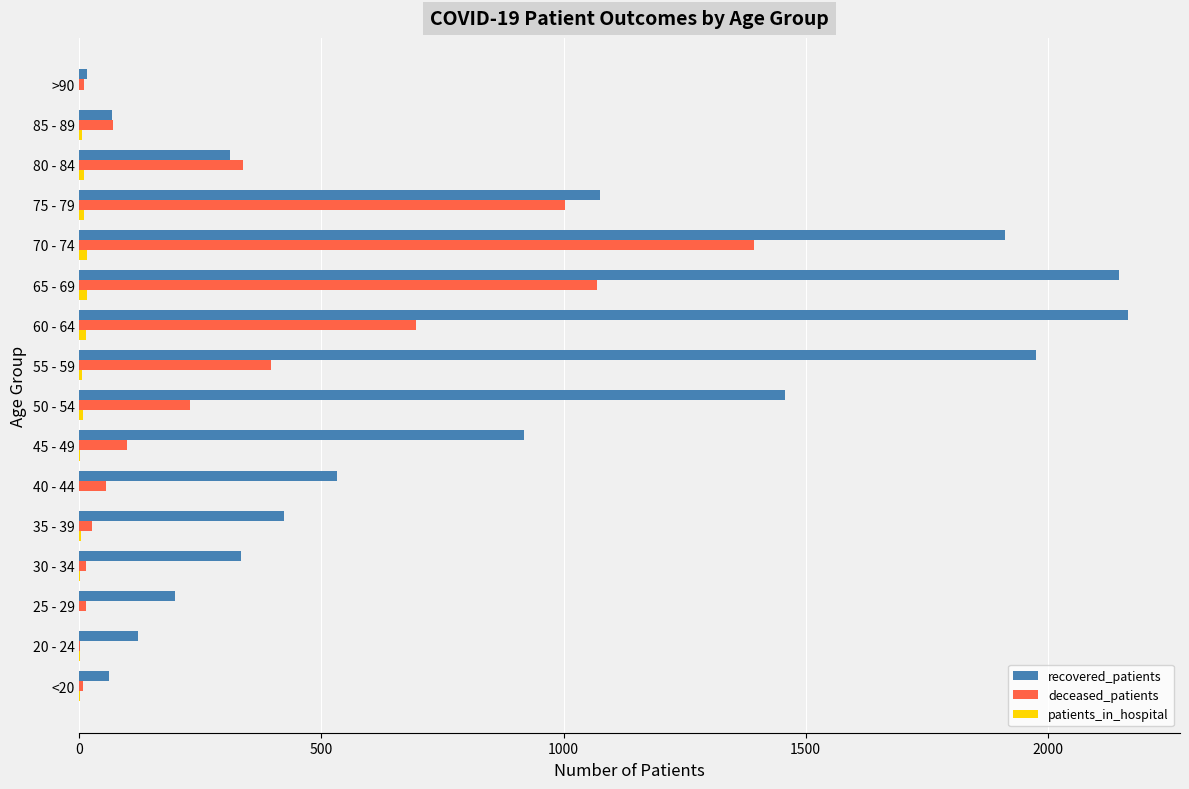

Which series has the largest total across all categories?

recovered_patients